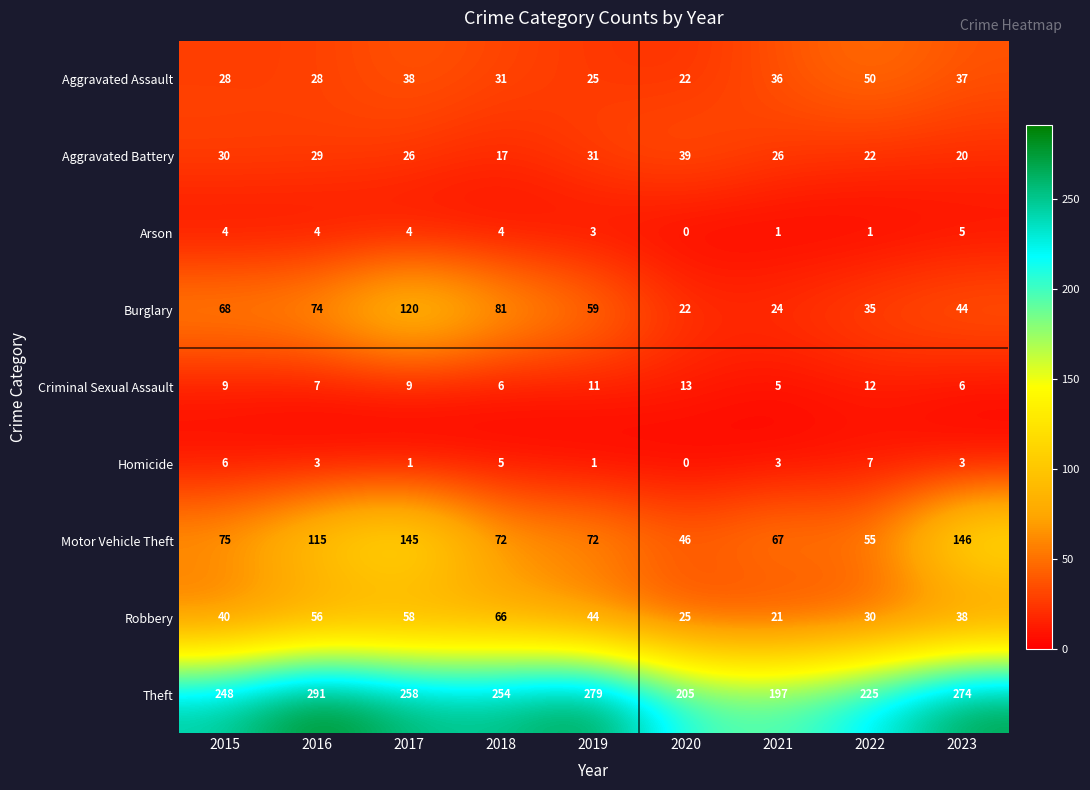

Is it true that Burglary equals 122 at 2018?

False